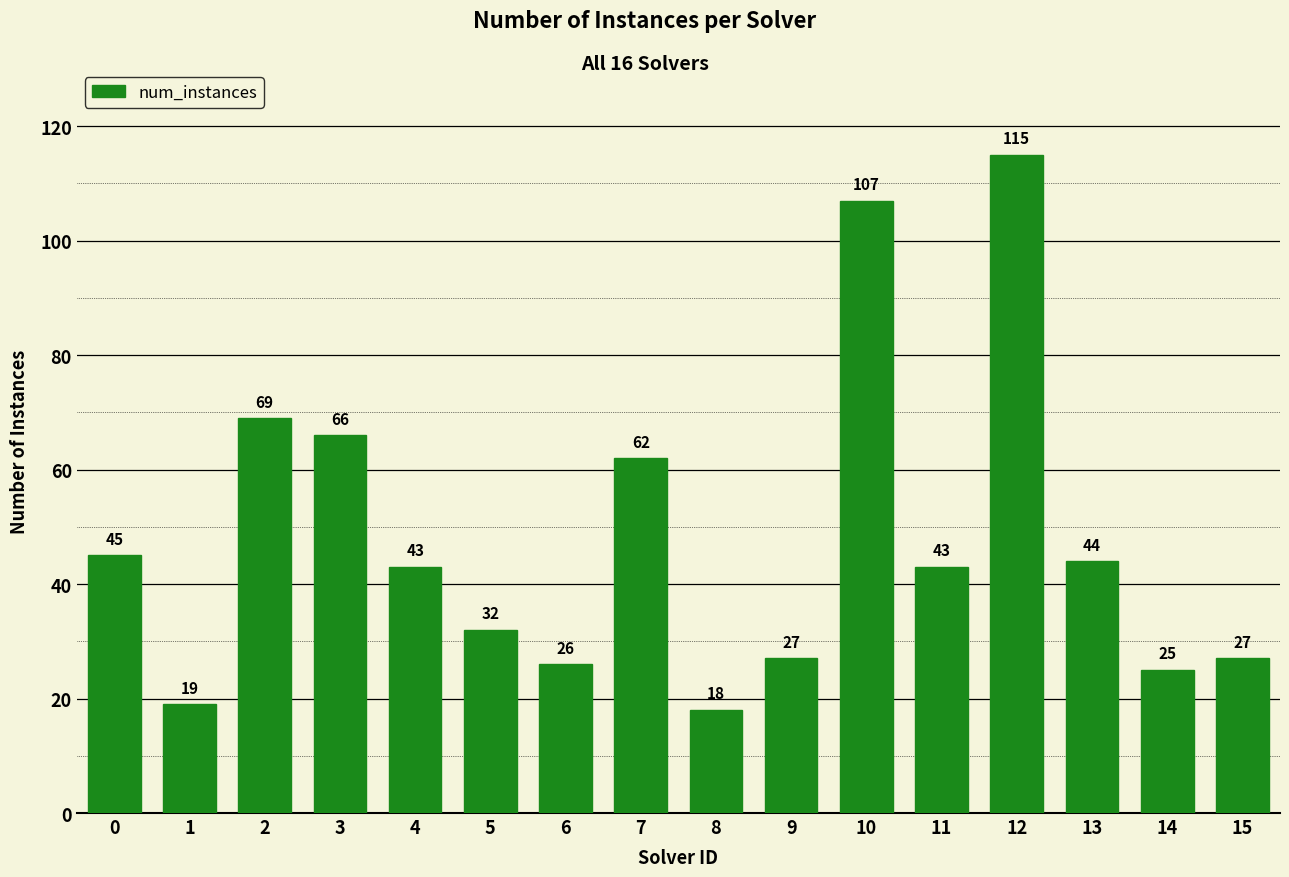

At which label is the value closest to 66?

3